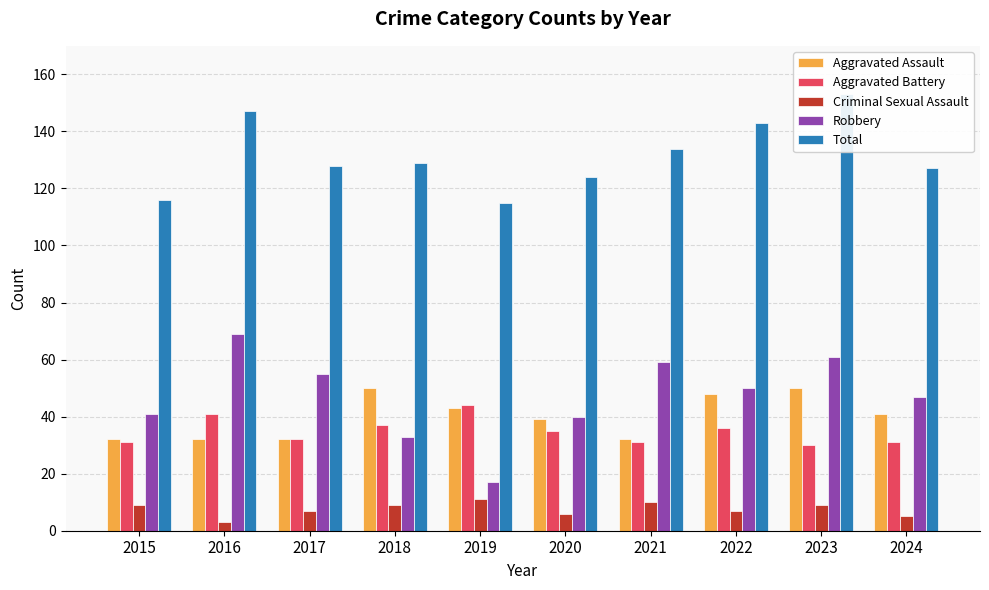

Which category has the highest value in the Criminal Sexual Assault series?

2019